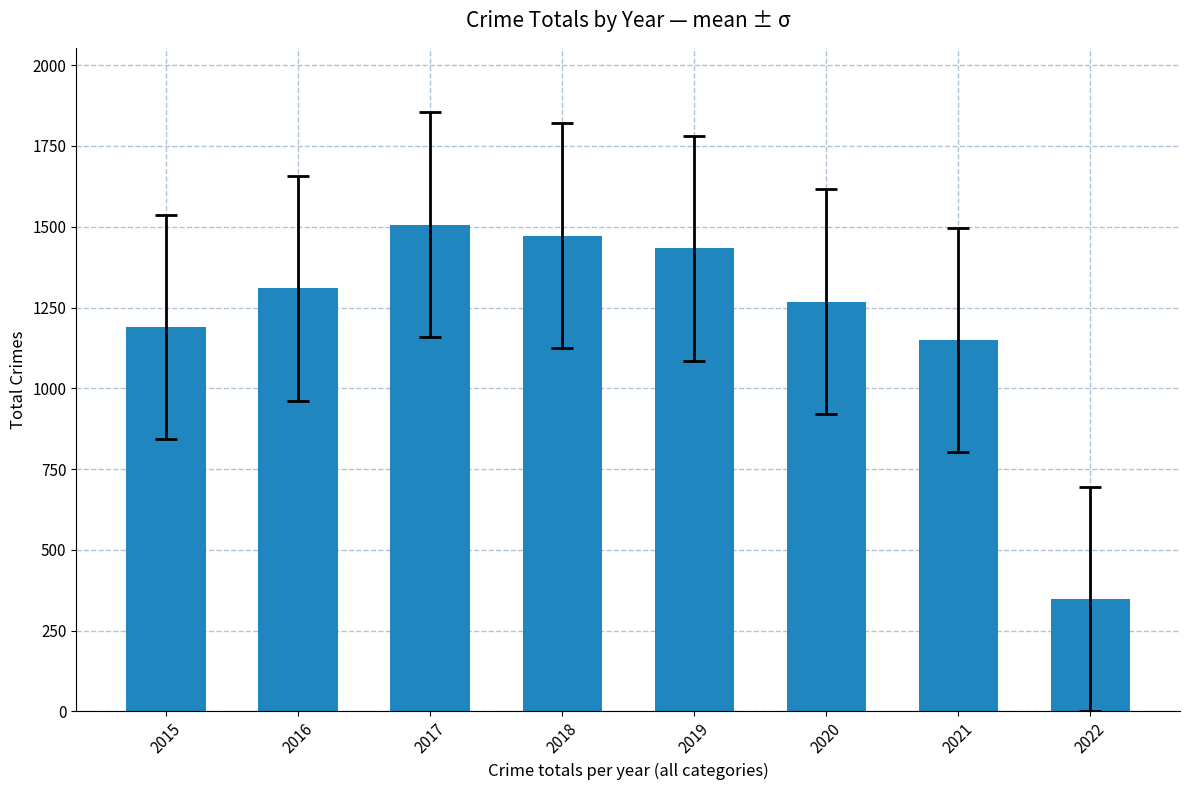

Rank the categories by value from highest to lowest.

2017, 2018, 2019, 2016, 2020, 2015, 2021, 2022